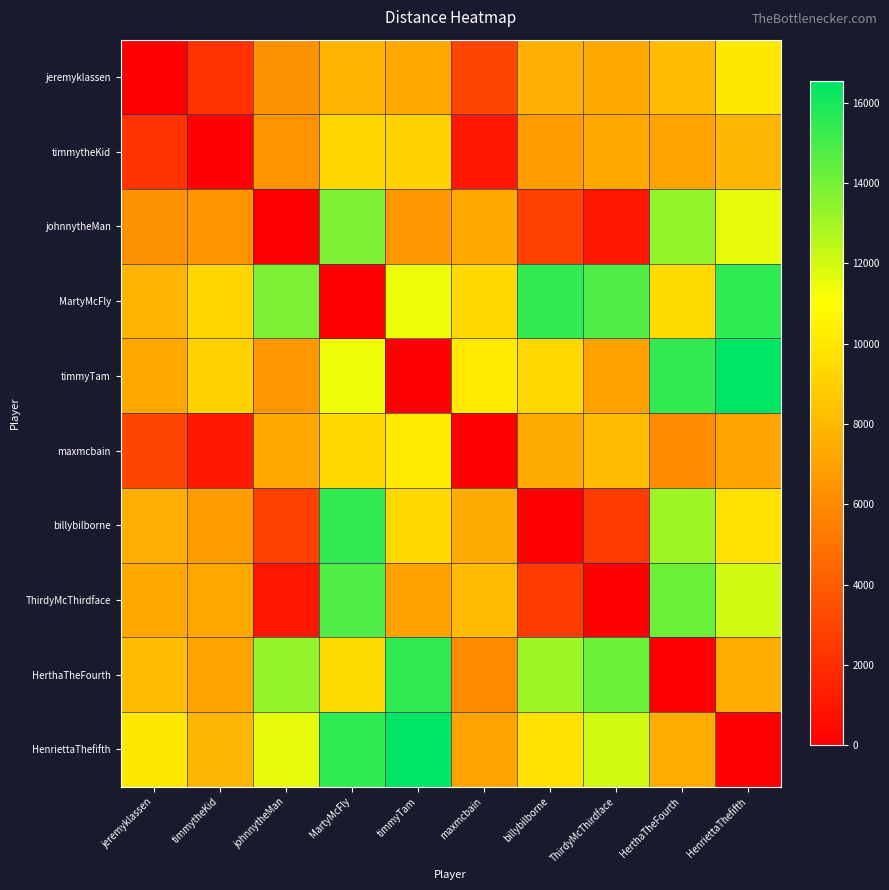

What is the difference between the highest and lowest values at timmyTam?

16537